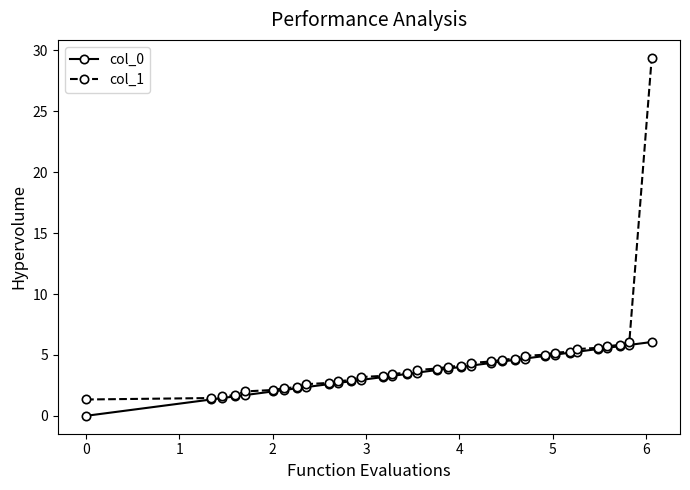

Rank the series by their maximum value, from lowest to highest.

col_0, col_1